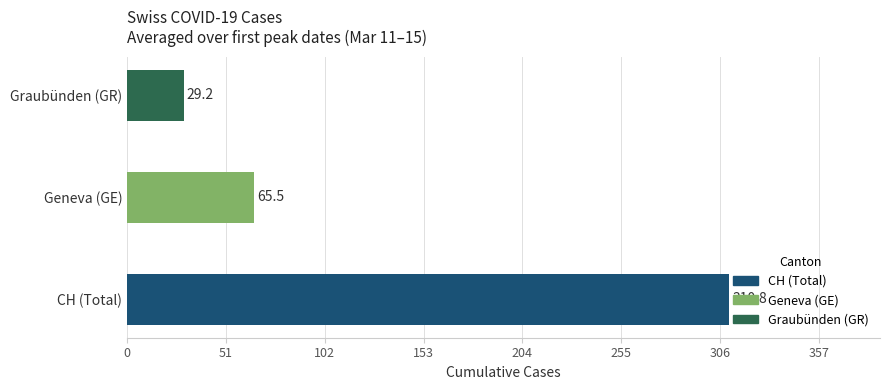

Does the chart contain stacked bars?

No